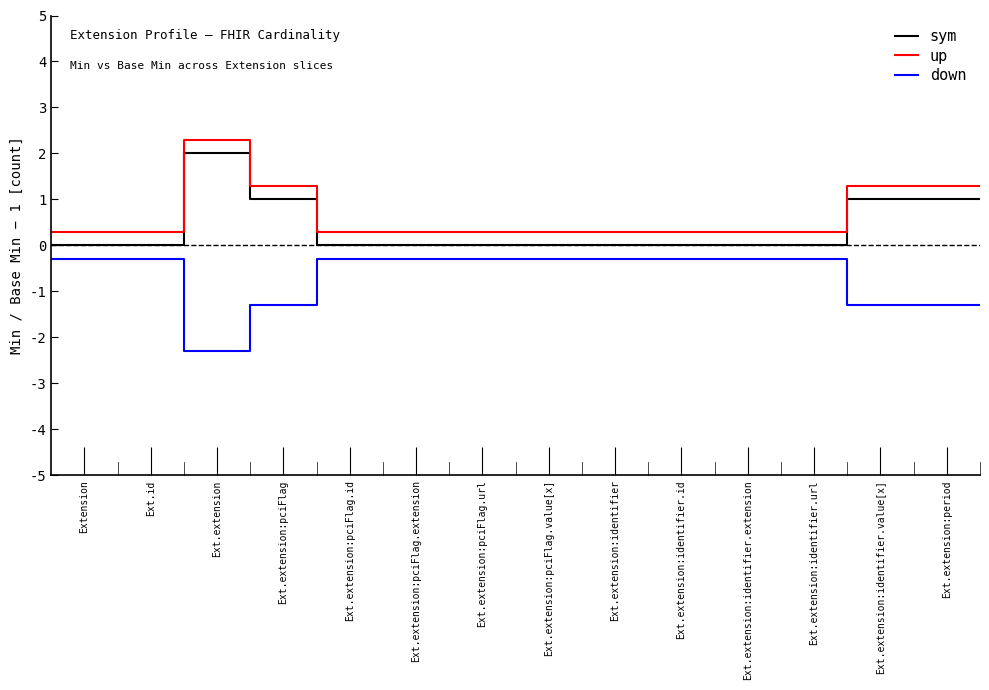

What is the maximum value for down?

-0.3